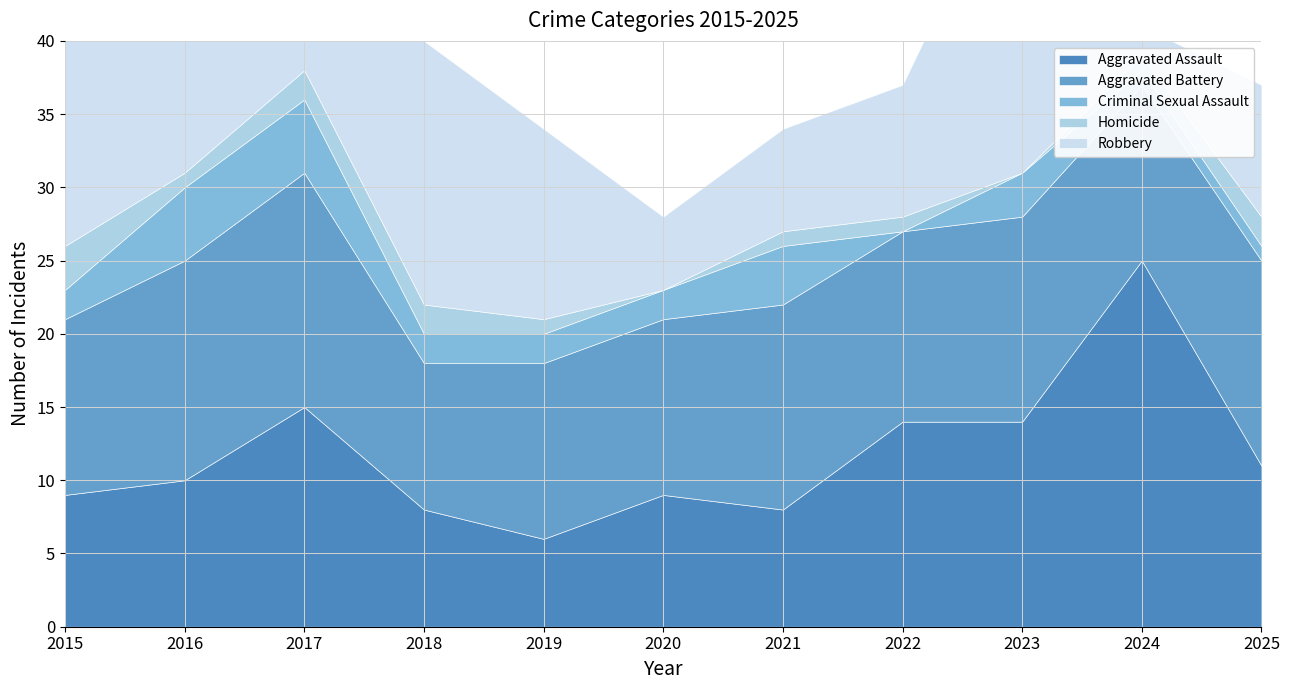

How many intersections are there between Criminal Sexual Assault and Homicide?

3